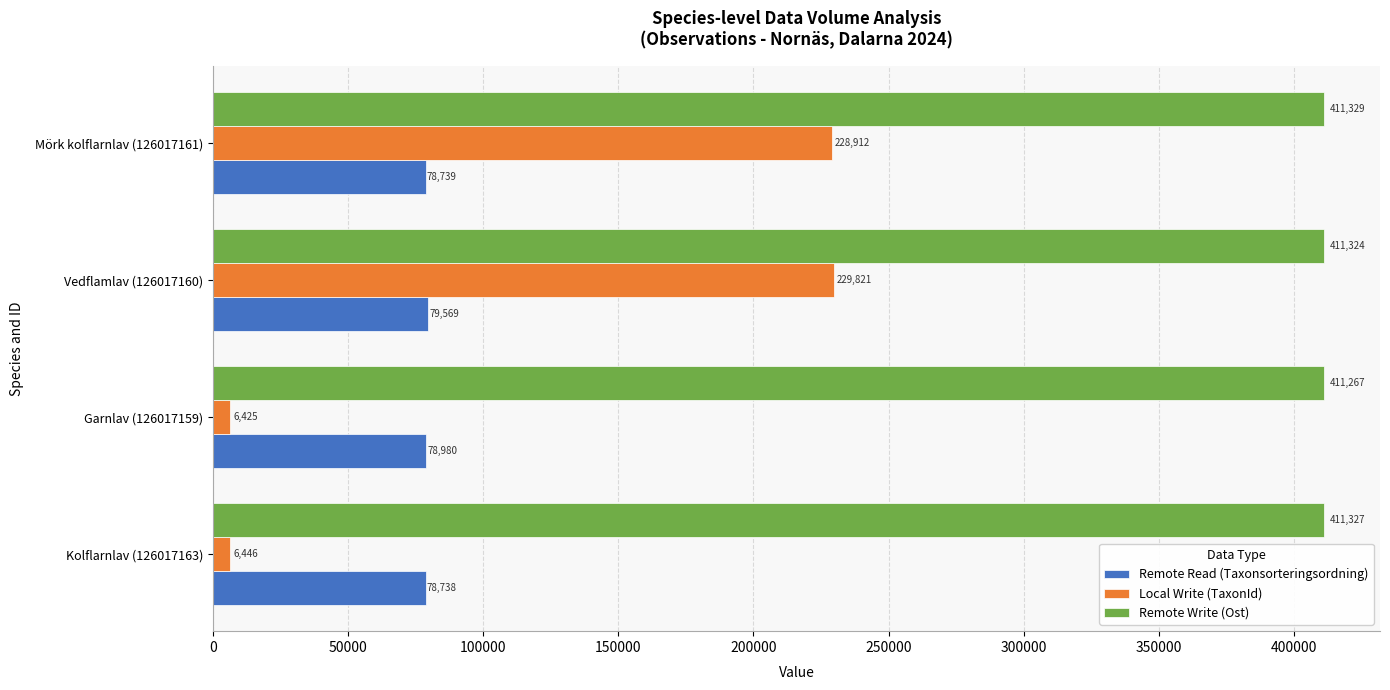

What is the minimum value shown in the chart?

6425